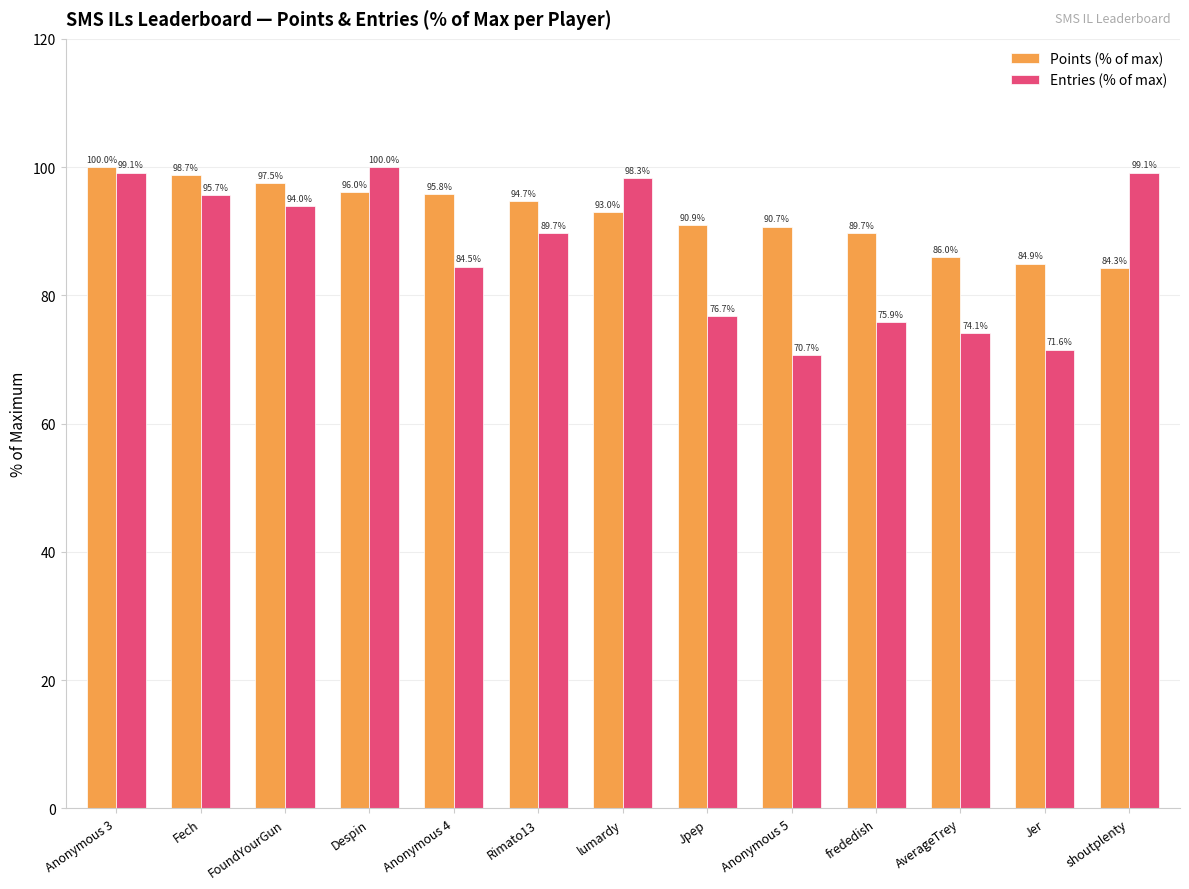

Where is Entries (% of max) nearest to the value 85?

Anonymous 4